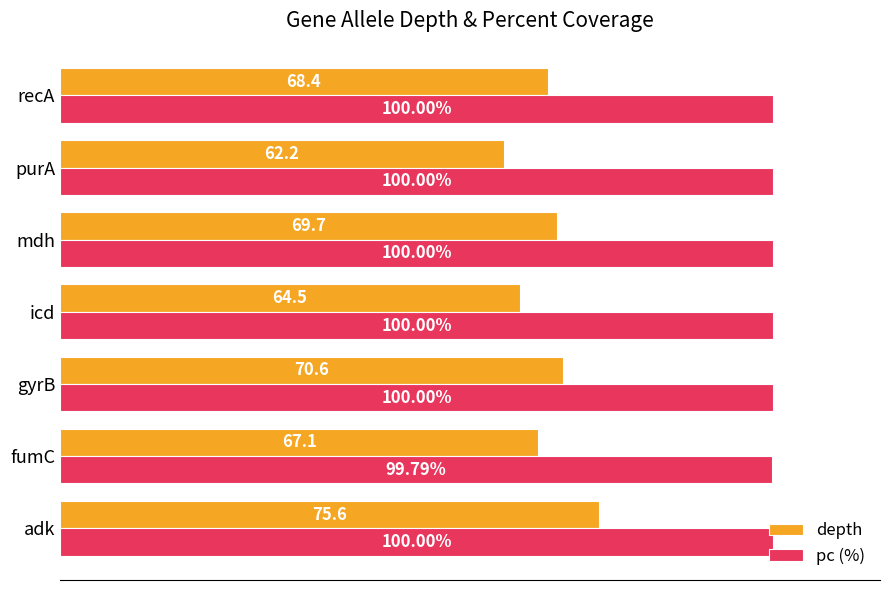

At which category is the sum across all series the highest?

adk